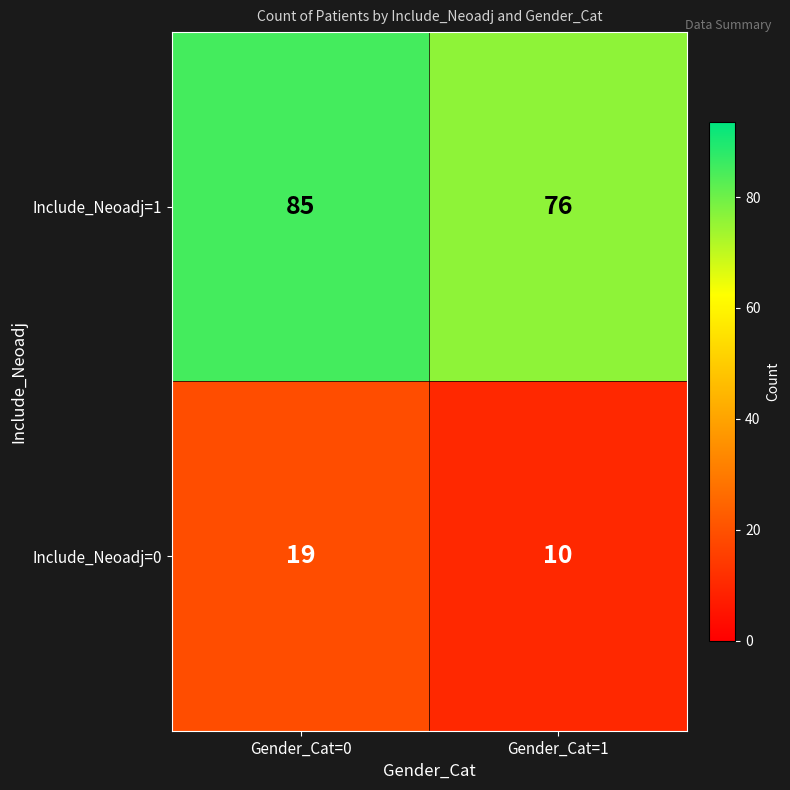

What is the difference between the highest and lowest values at Gender_Cat=1?

66